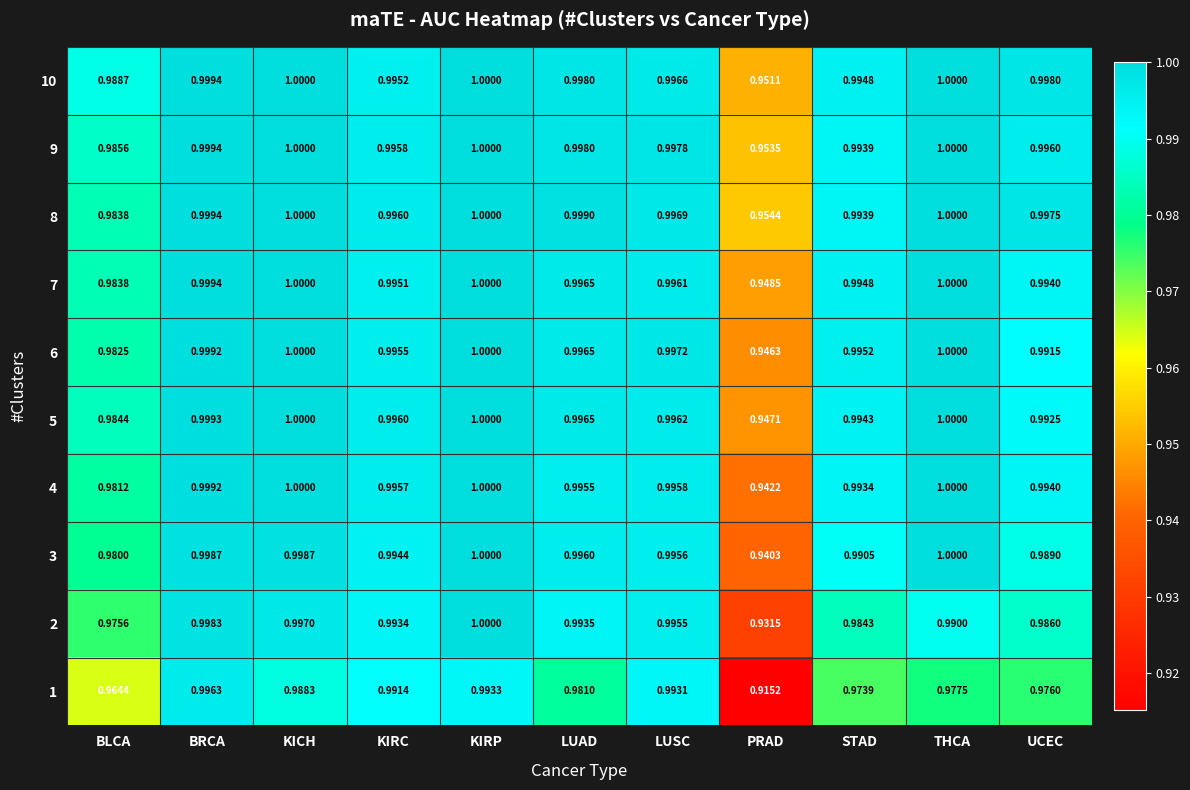

At which category is the sum across all series the highest?

KIRP